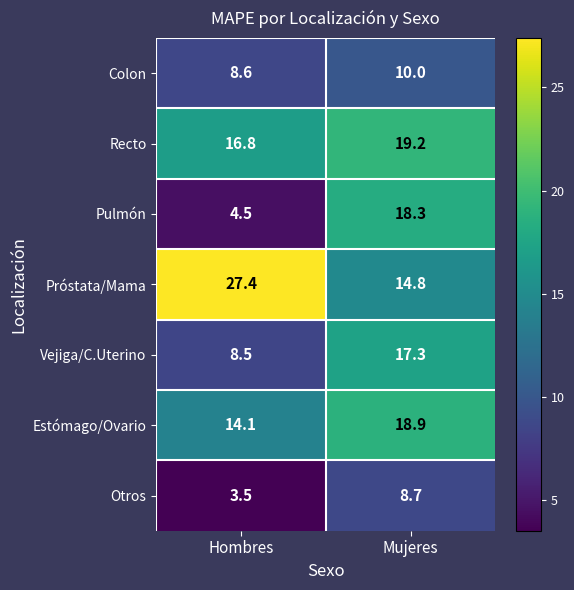

What is the difference between the maximum and minimum values in the Otros series?

5.2